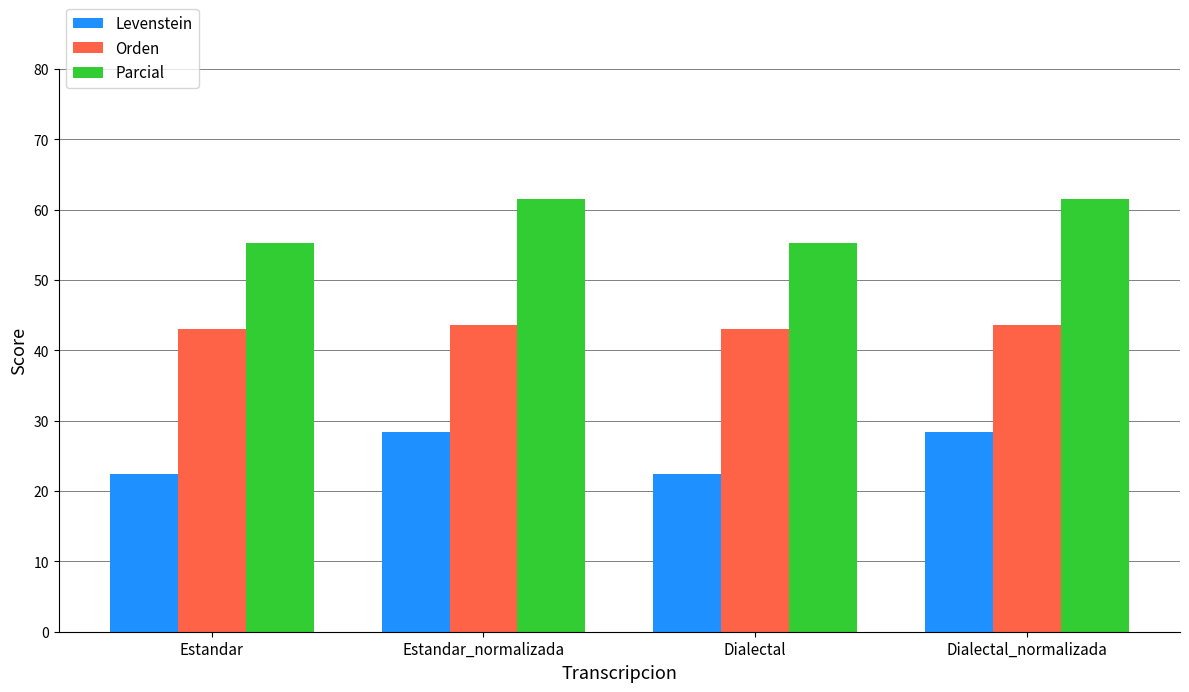

Reading left to right, extract all data points from this chart.

Levenstein: Estandar=22.4	Estandar_normalizada=28.3	Dialectal=22.4	Dialectal_normalizada=28.3
Orden: Estandar=43.0	Estandar_normalizada=43.6	Dialectal=43.0	Dialectal_normalizada=43.6
Parcial: Estandar=55.3	Estandar_normalizada=61.5	Dialectal=55.3	Dialectal_normalizada=61.5